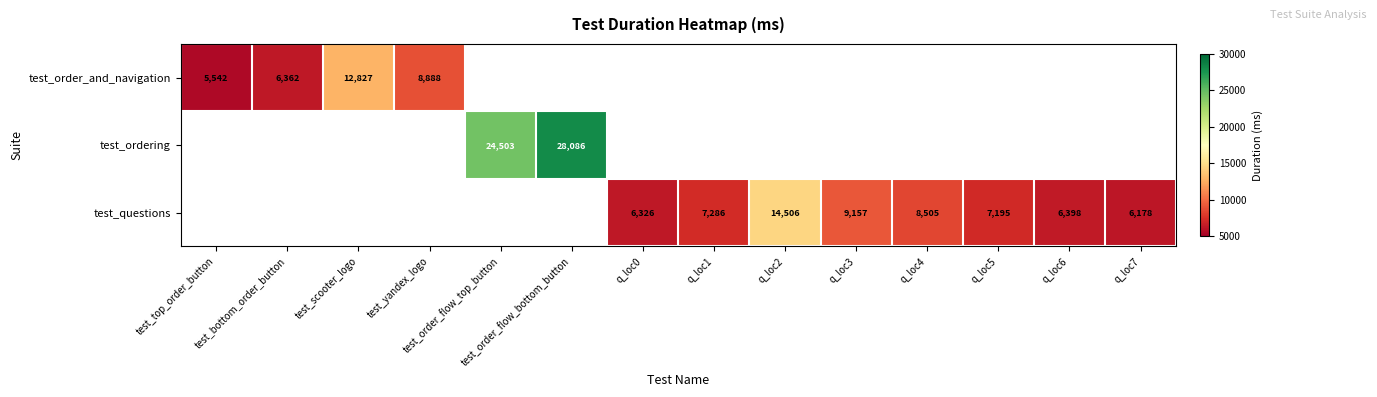

Count the number of data series in this chart.

3